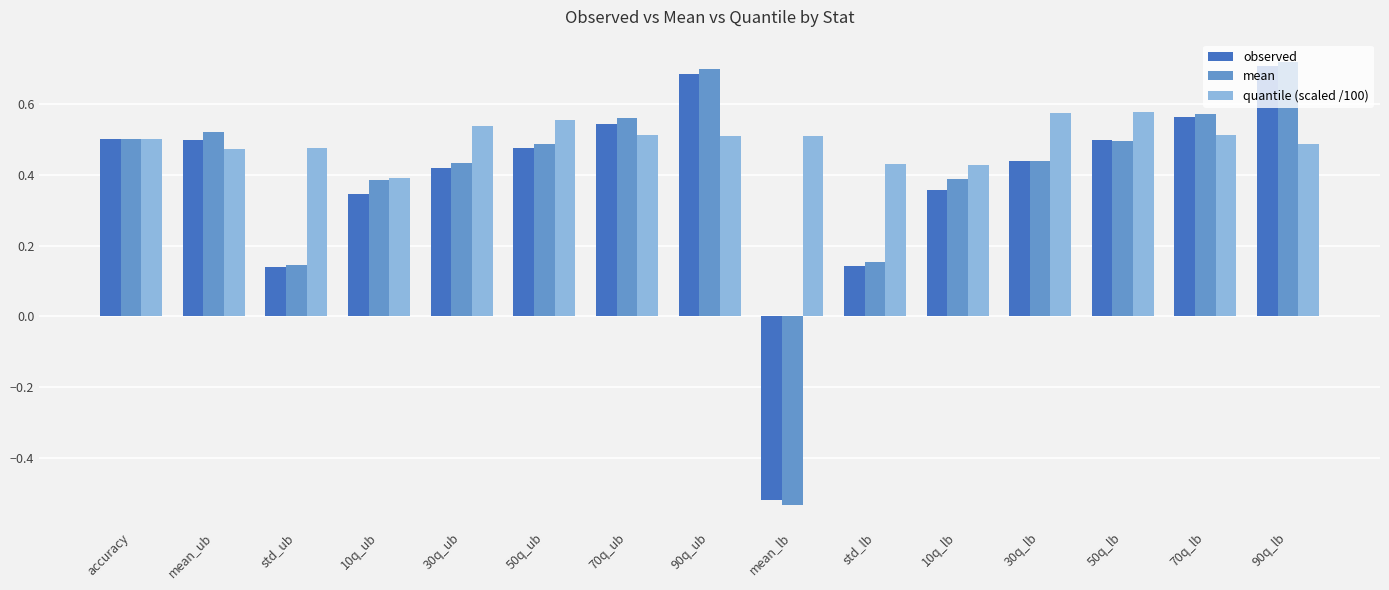

Which series changed the most between 10q_lb and 90q_lb?

observed